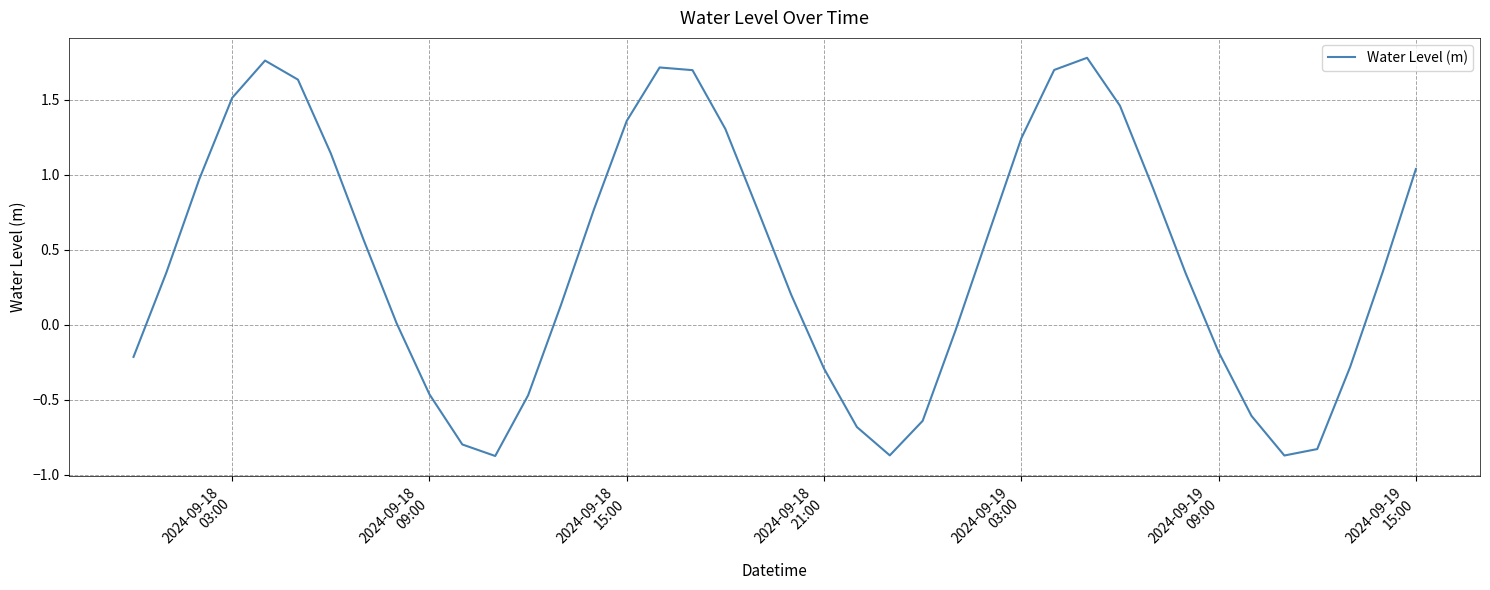

What is the difference between the maximum and minimum values?

2.7